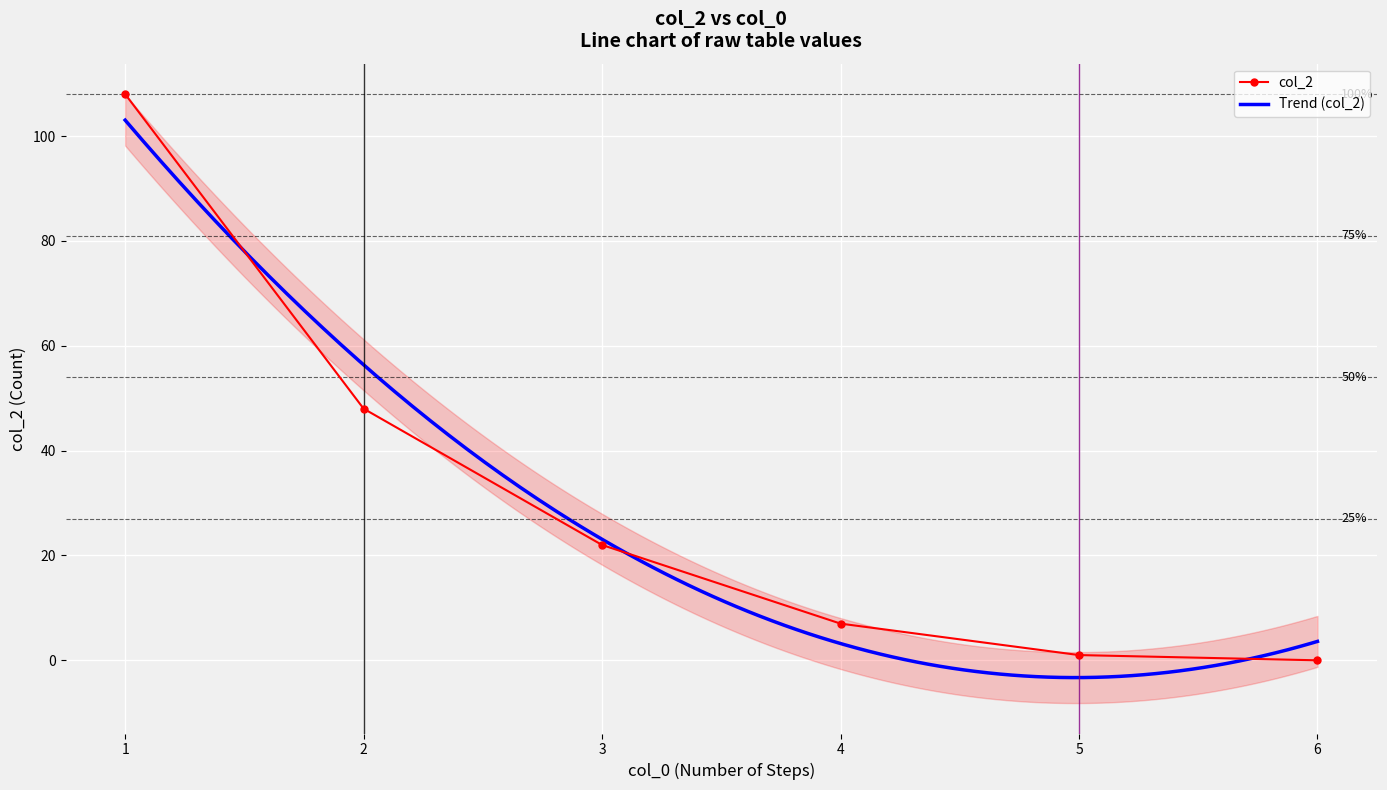

How many lines are shown in the chart?

1